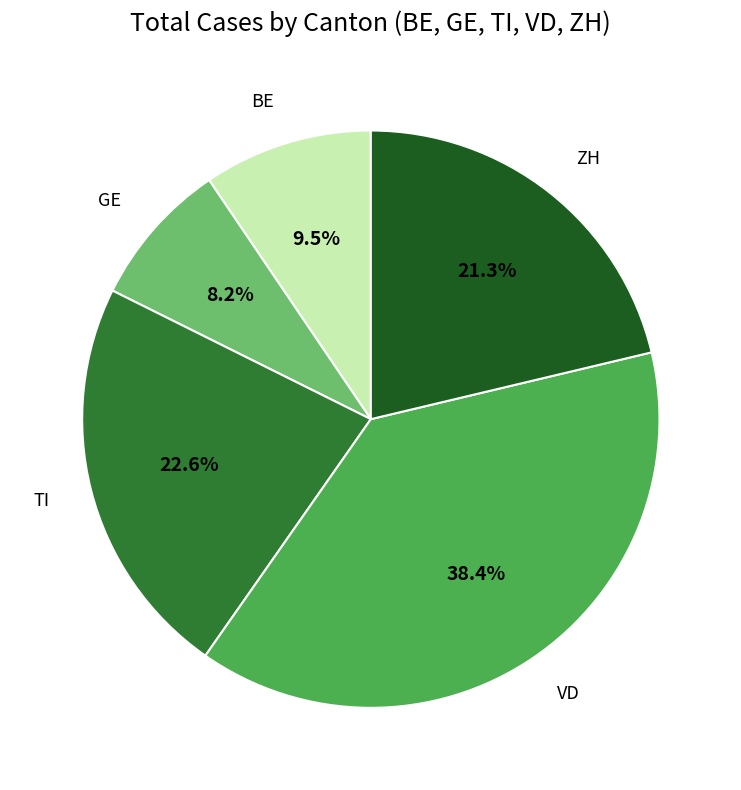

Count the number of slices in the pie.

5